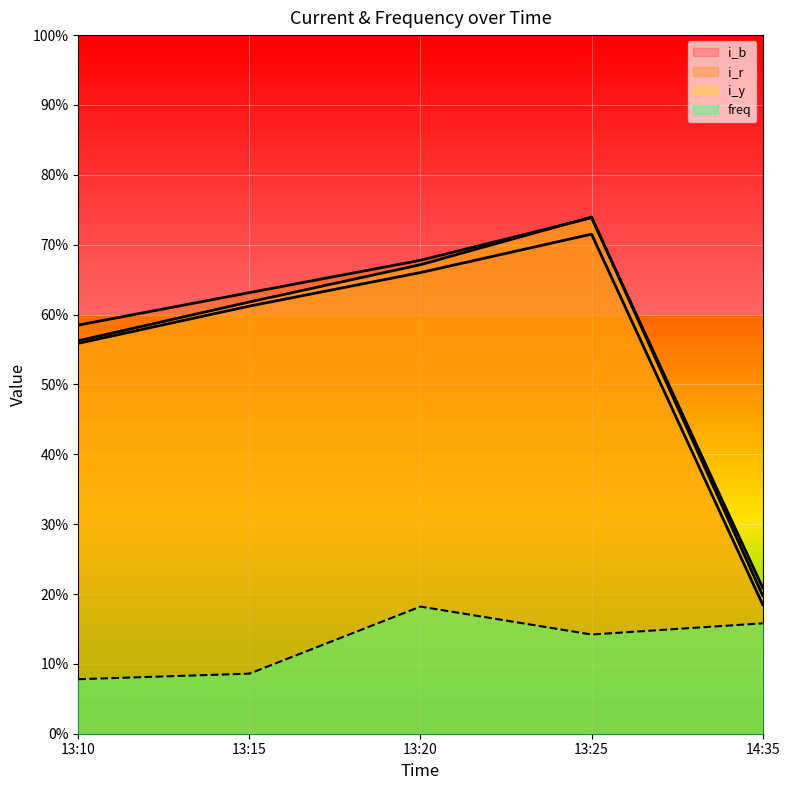

List the labels in order of i_y value, smallest first.

14:35, 13:10, 13:15, 13:20, 13:25